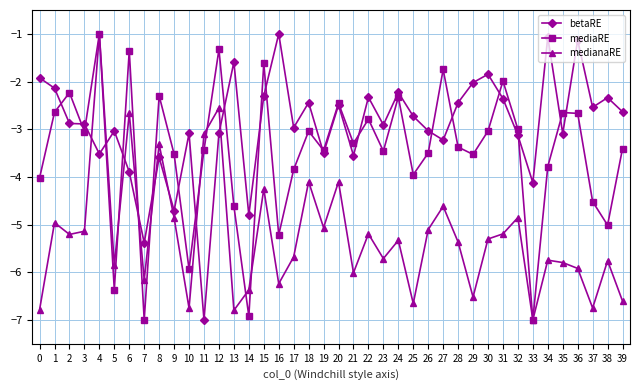

Count the number of data series in this chart.

3